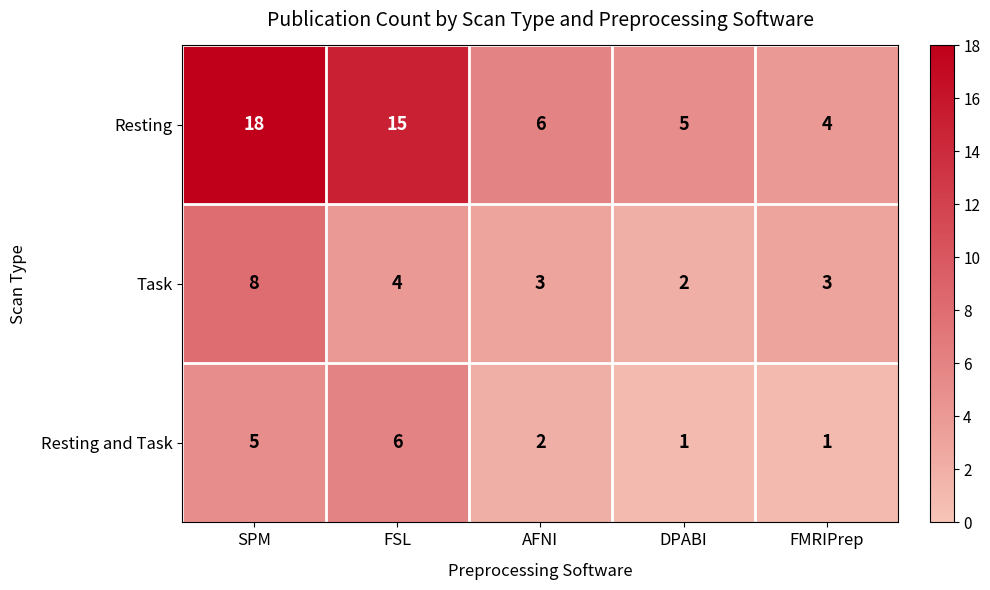

What is the difference between the highest and lowest values at FSL?

11